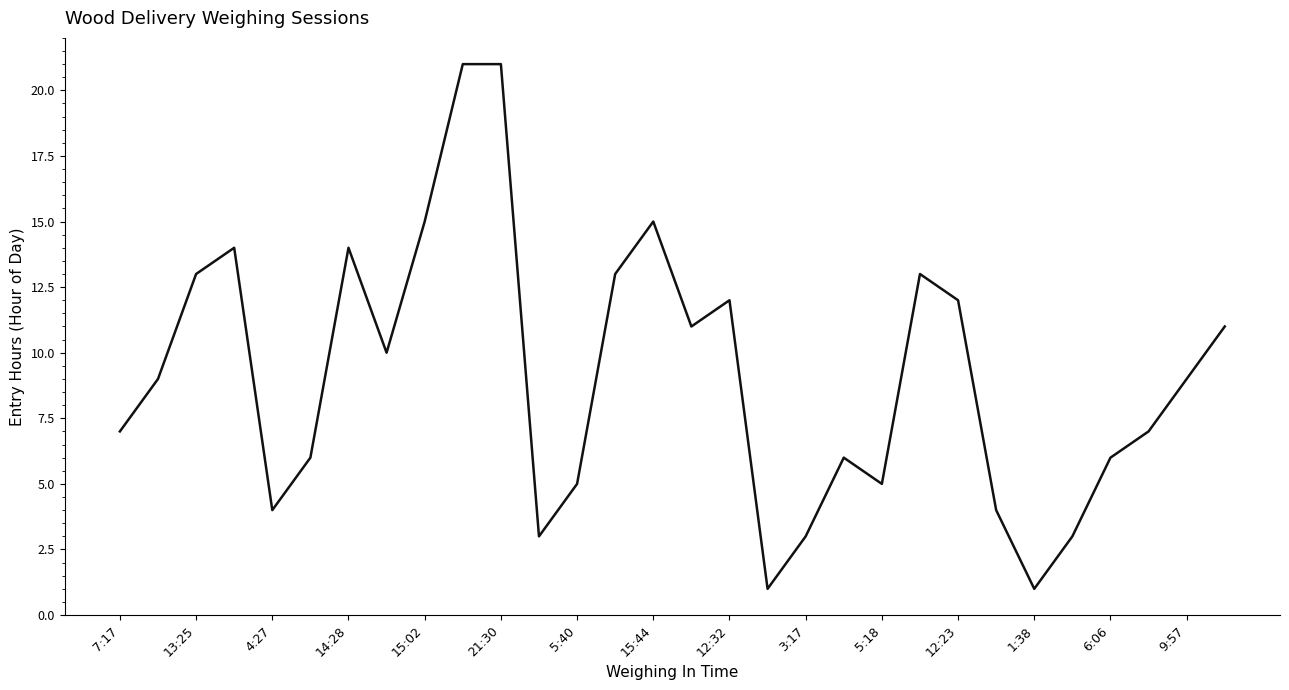

What is the maximum value shown in the chart?

21